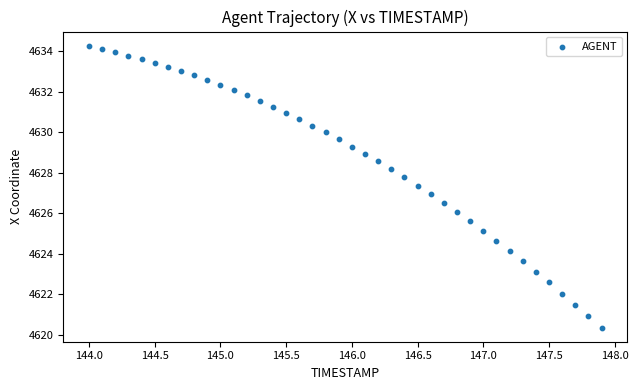

What is the range of X values (max minus min)?

3.9